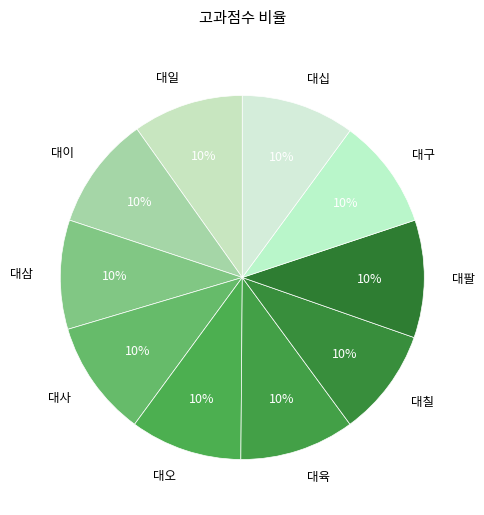

The 대사 slice represents 22% of the pie. True or false?

False